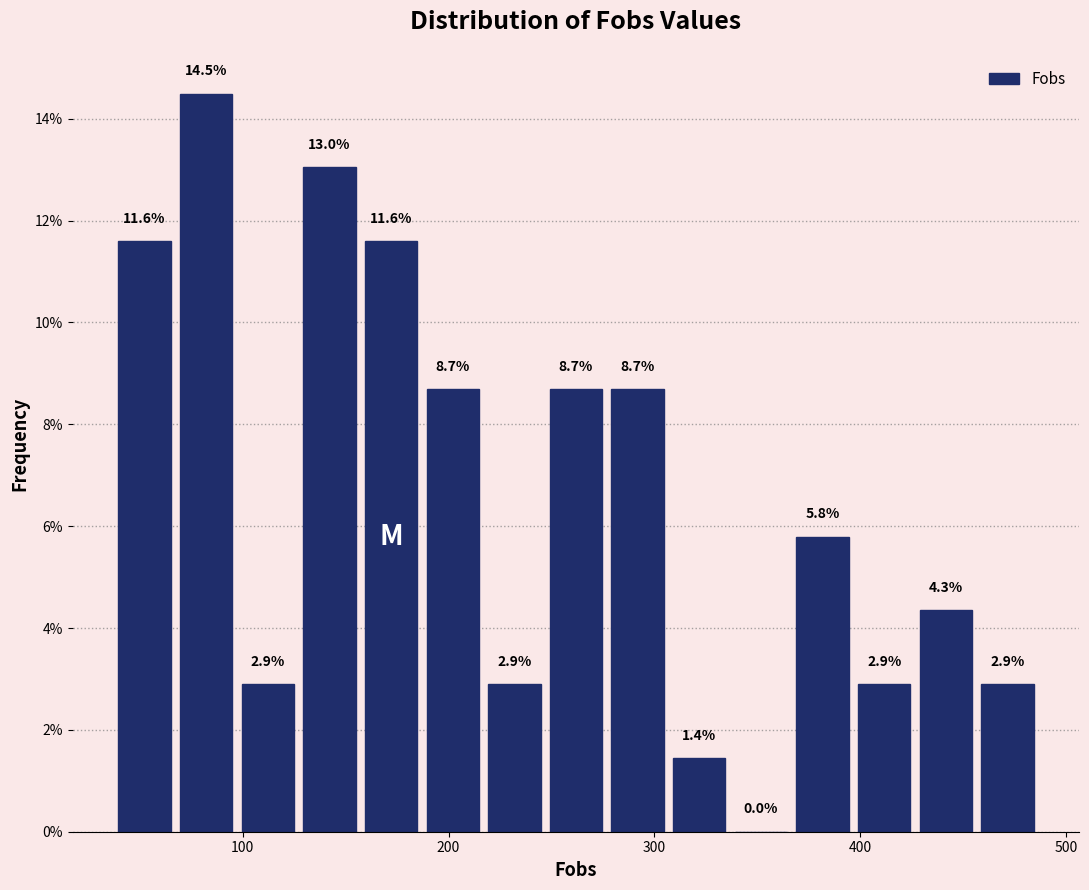

Read against the x-axis, roughly where is the centre of the tallest bar?

80